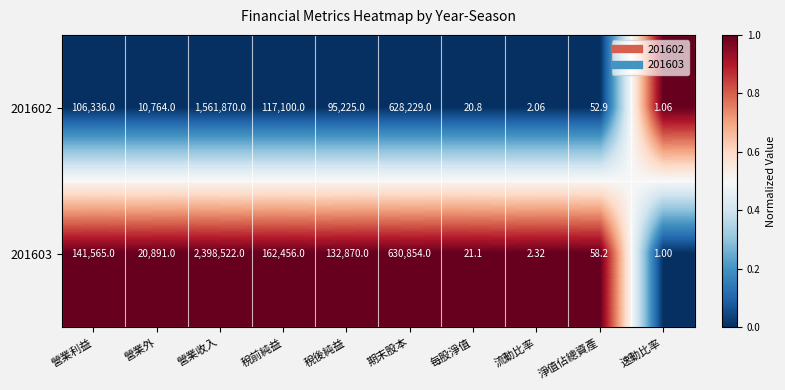

Between 營業外 and 每股淨值, which series saw the biggest shift?

201603